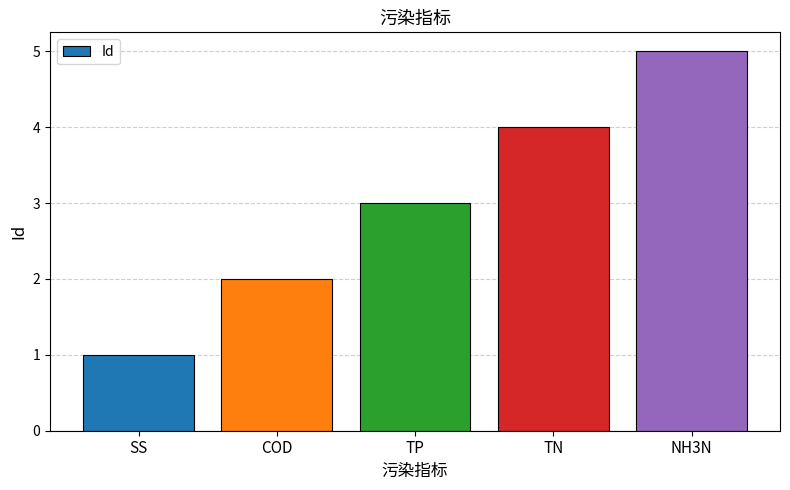

Which category has the lowest value across all series?

SS